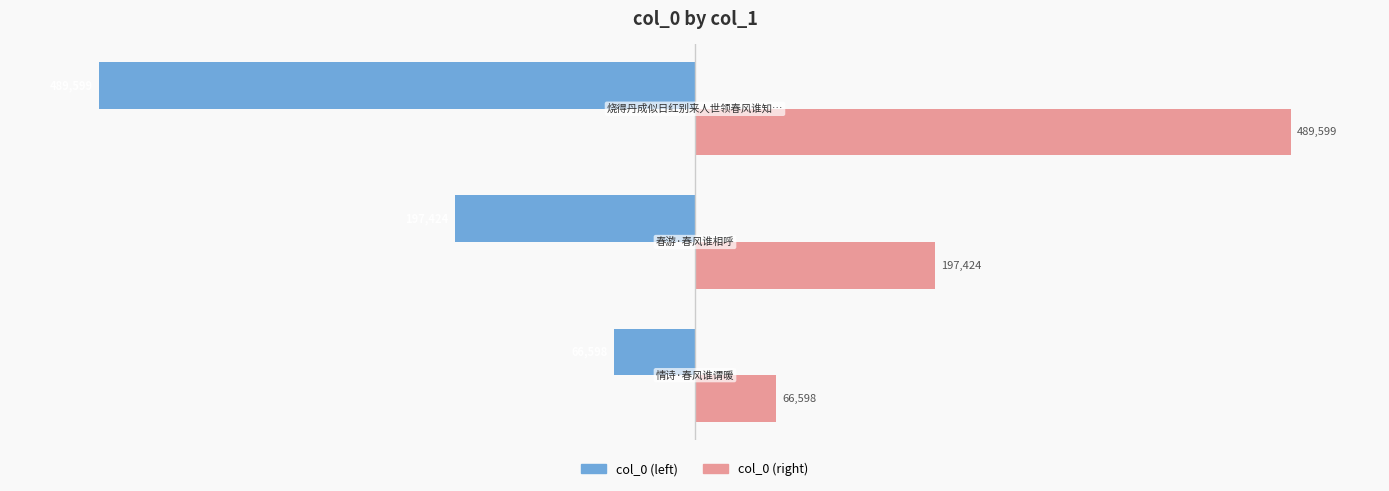

How many col_0 (right) values are between 66598 and 489599?

3